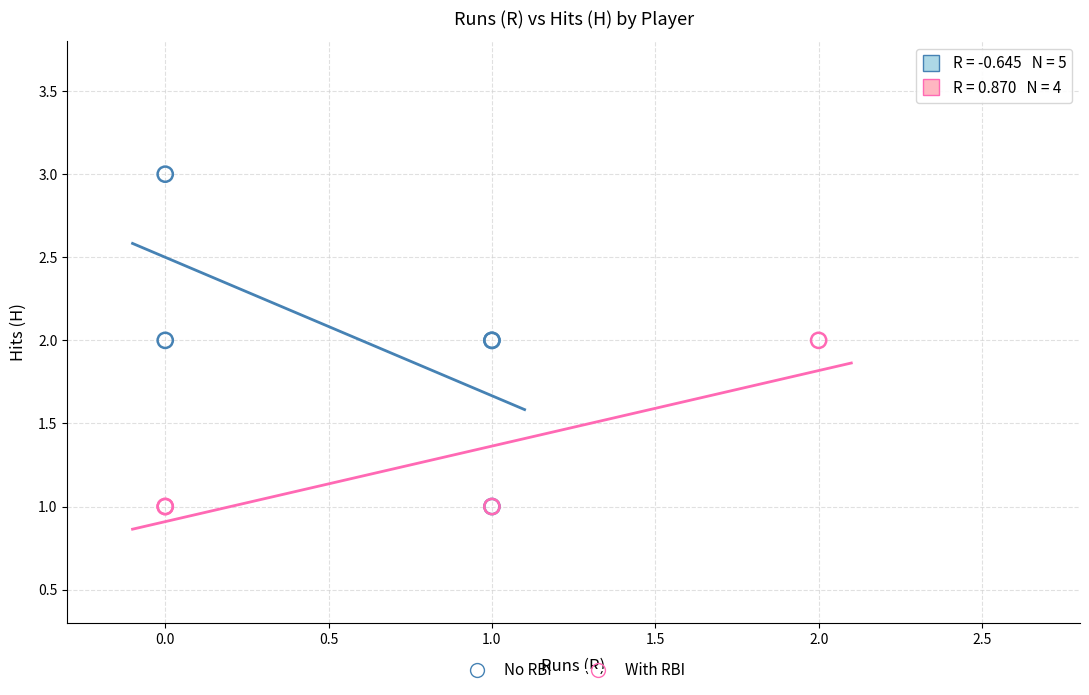

Which series has the largest Y range (max minus min)?

No RBI